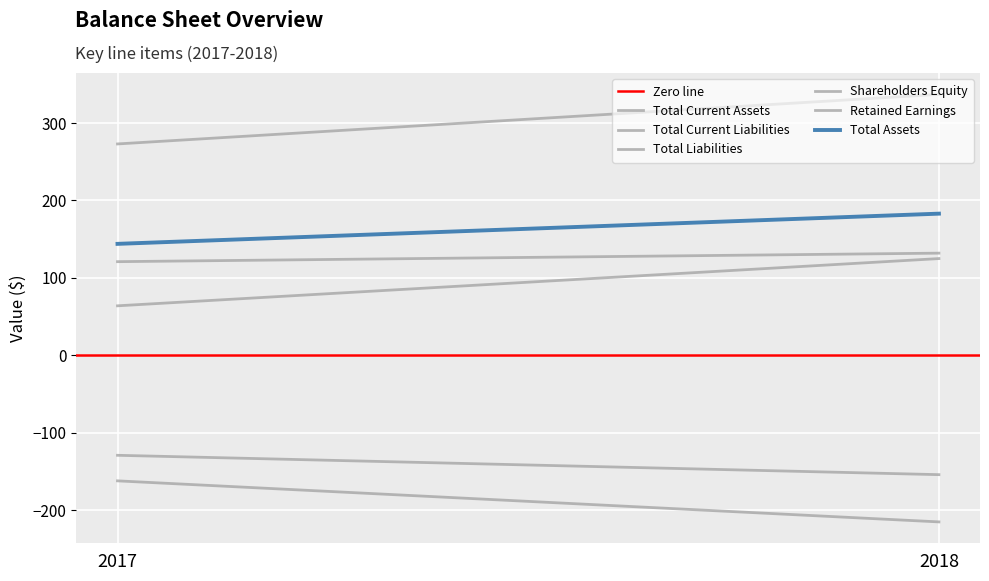

What is the value of the Total Liabilities point at the 2nd from the left?

337